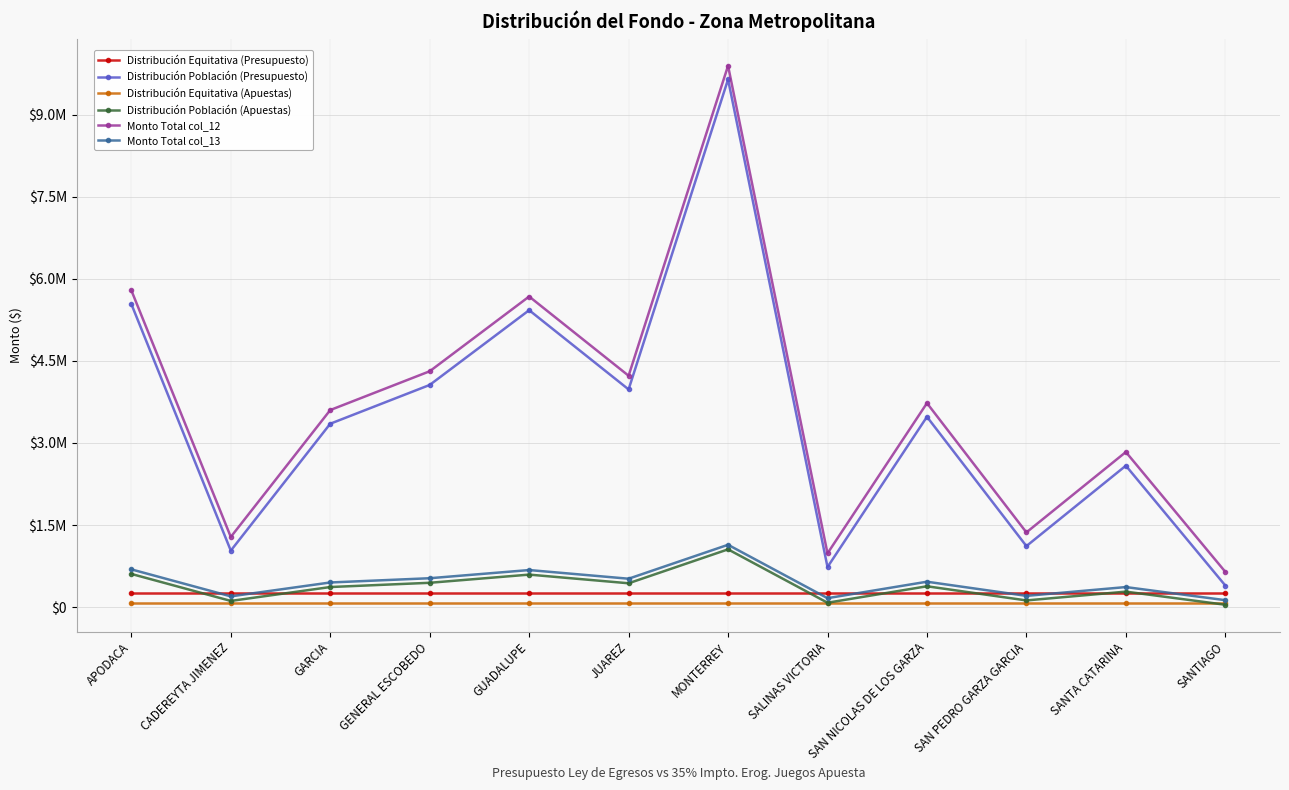

What are all the series names shown in the legend?

Distribución Equitativa (Presupuesto), Distribución Población (Presupuesto), Distribución Equitativa (Apuestas), Distribución Población (Apuestas), Monto Total col_12, Monto Total col_13